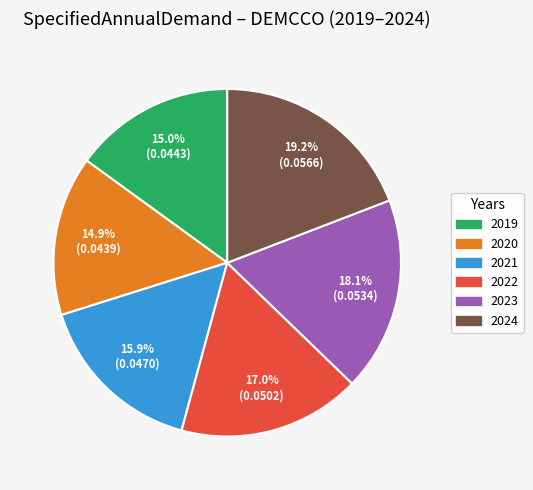

Is there a majority slice in this chart?

No